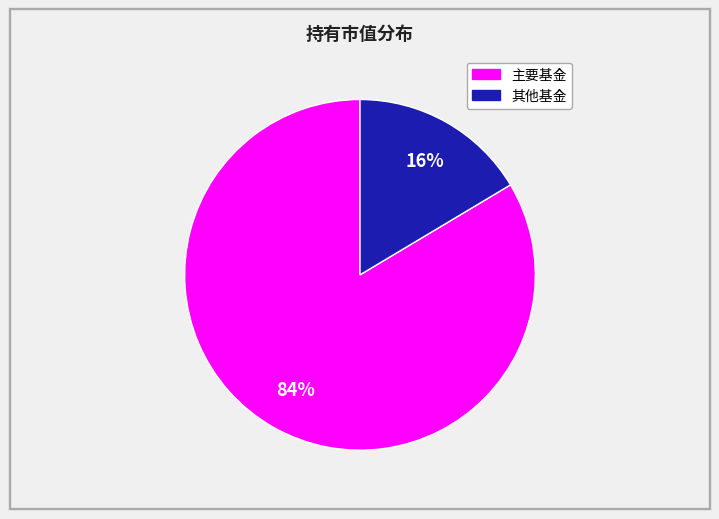

To the nearest percent, what is the average slice percentage?

50%